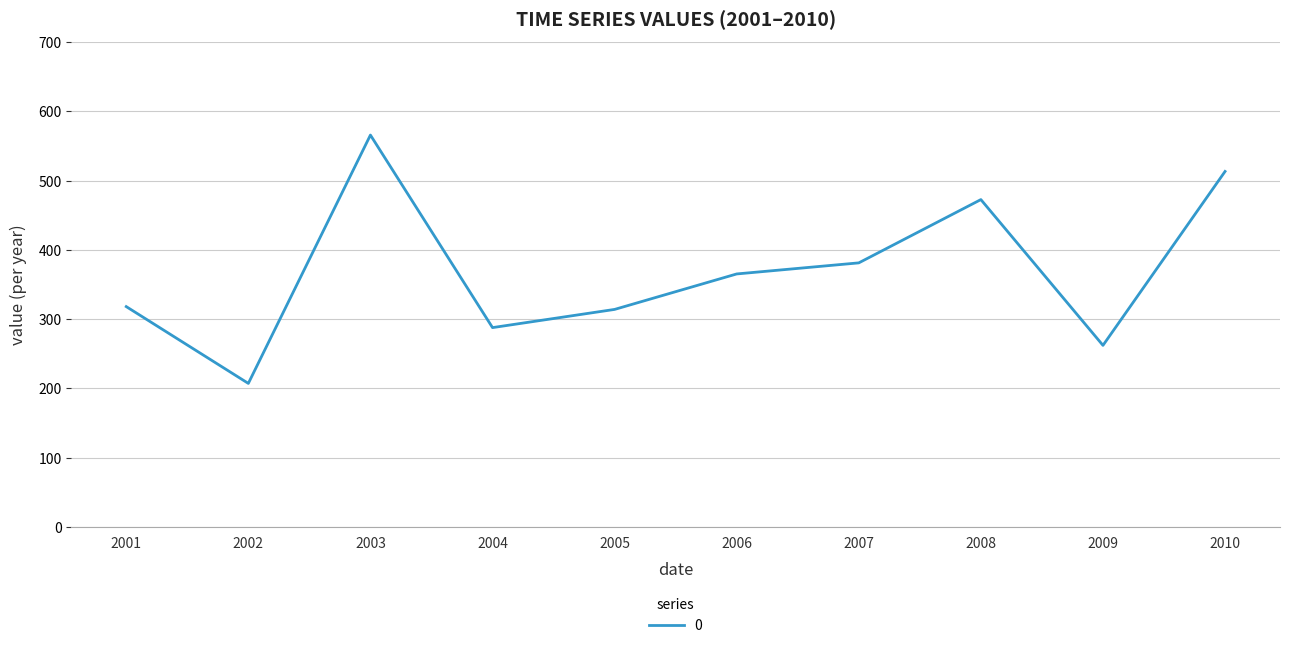

What is the sum of all values?

3686.1